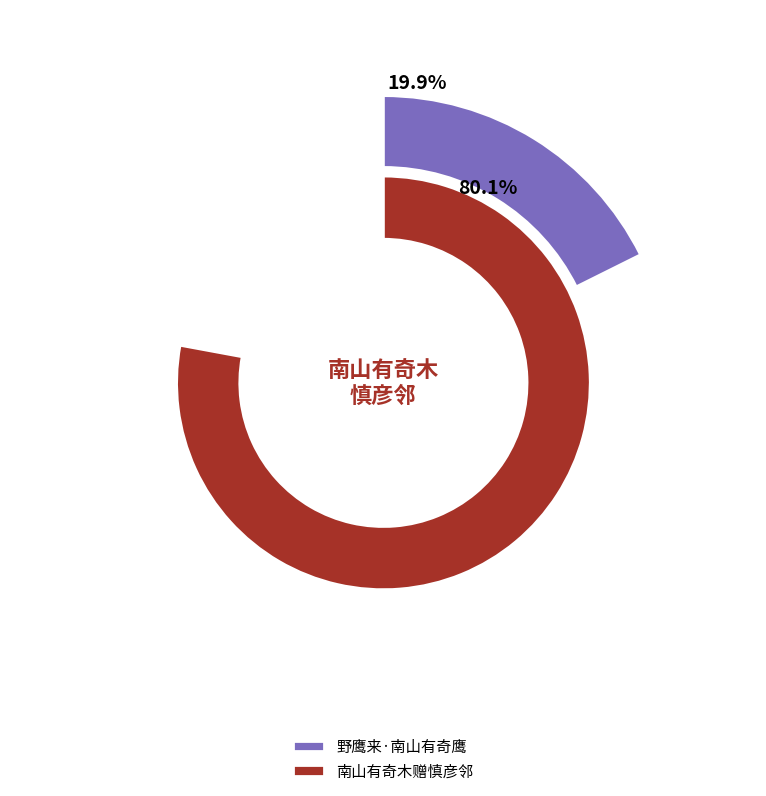

Does any single category account for the majority?

Yes